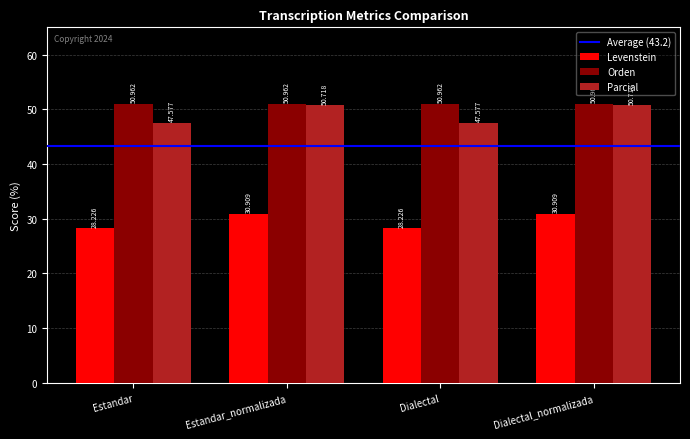

What is the difference between the highest and lowest values at Dialectal_normalizada?

20.1